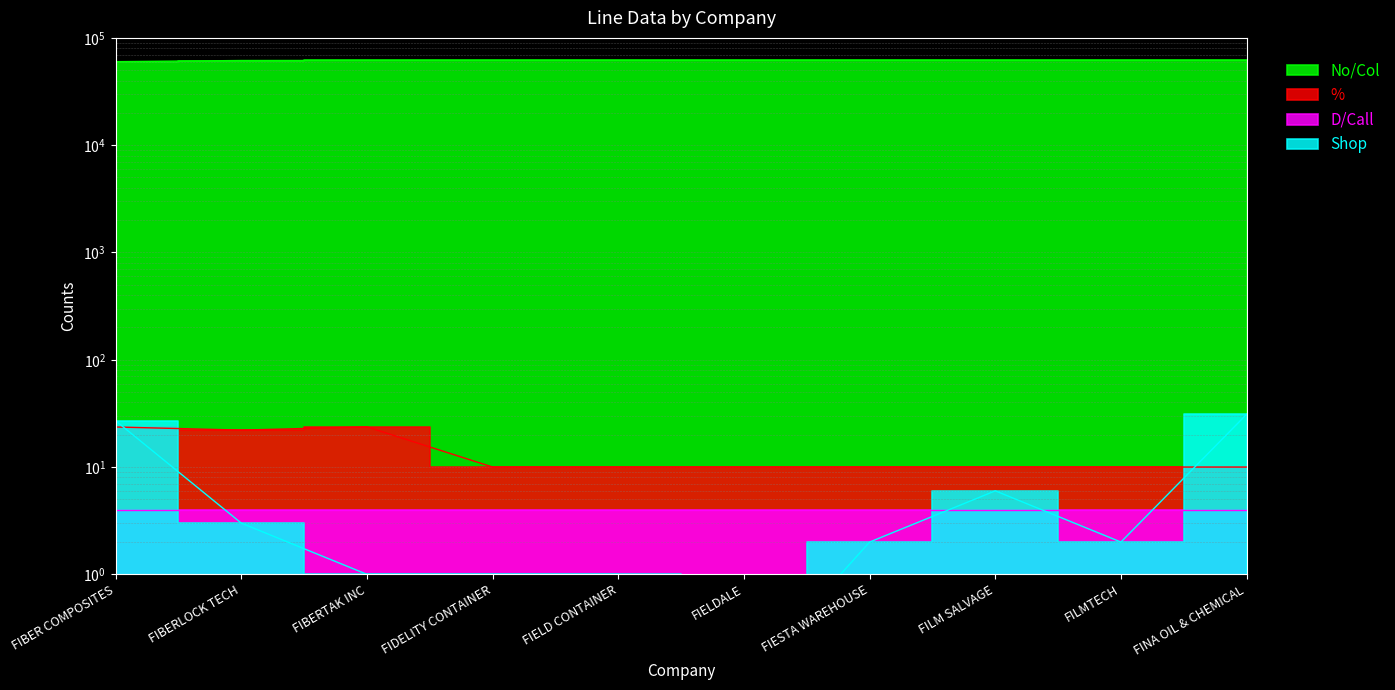

In Shop, how many points are lower than both neighbors (excluding endpoints)?

2